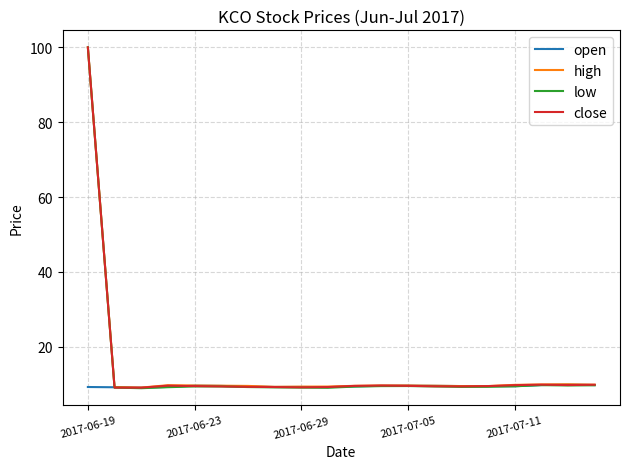

True or false: close has more than 1 interior local peaks.

True